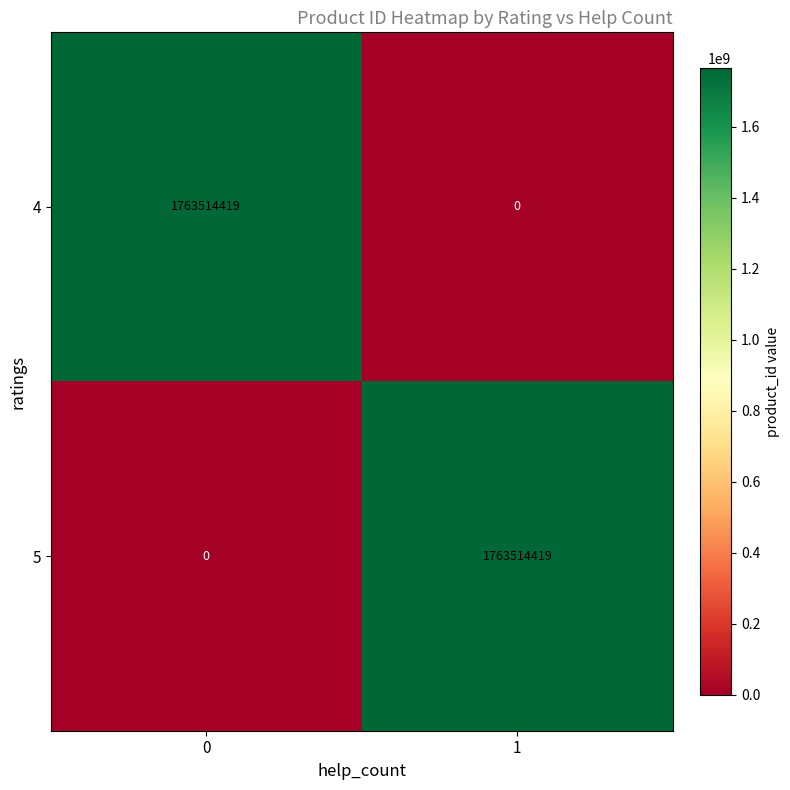

What is the greatest value displayed?

1763514419